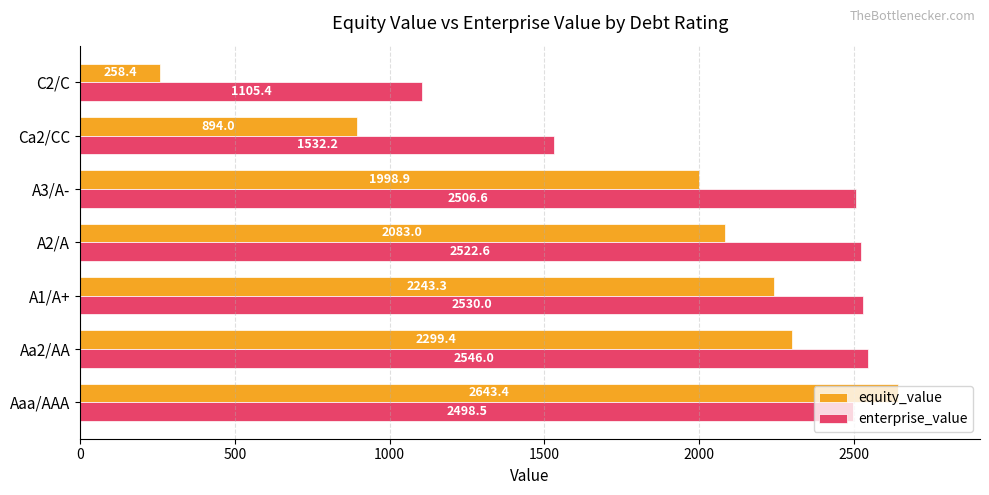

Which label corresponds to the largest value in the chart?

Aaa/AAA